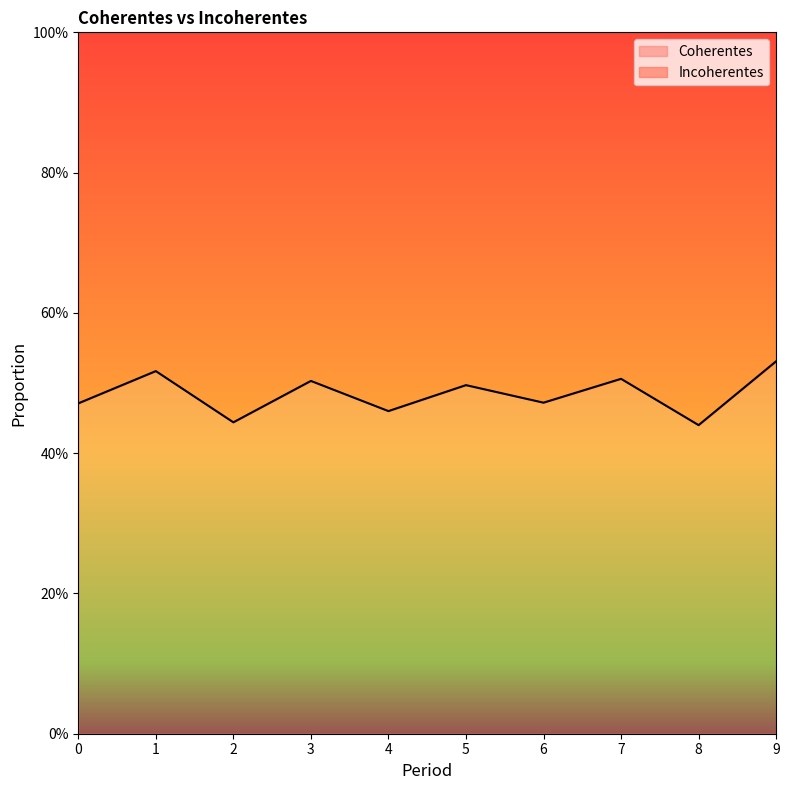

At which label is the value closest to 0?

8